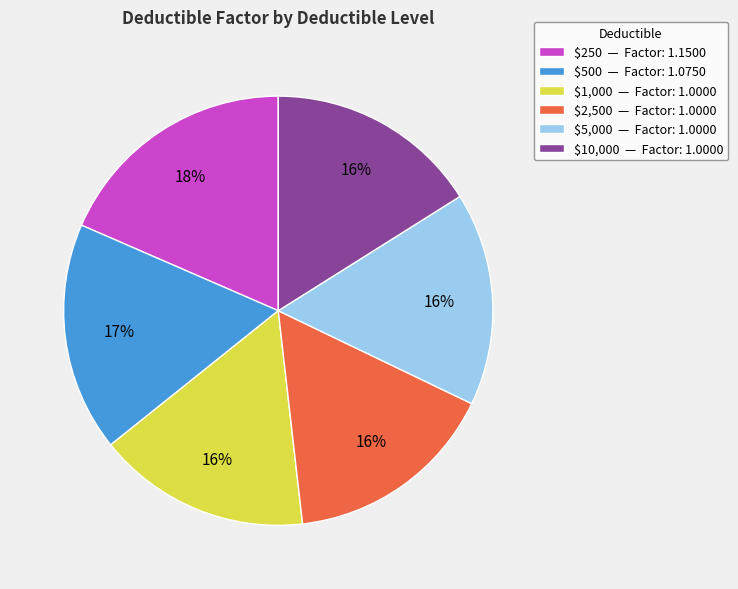

To the nearest percent, what is the combined percentage of $5,000 and $10,000?

32%